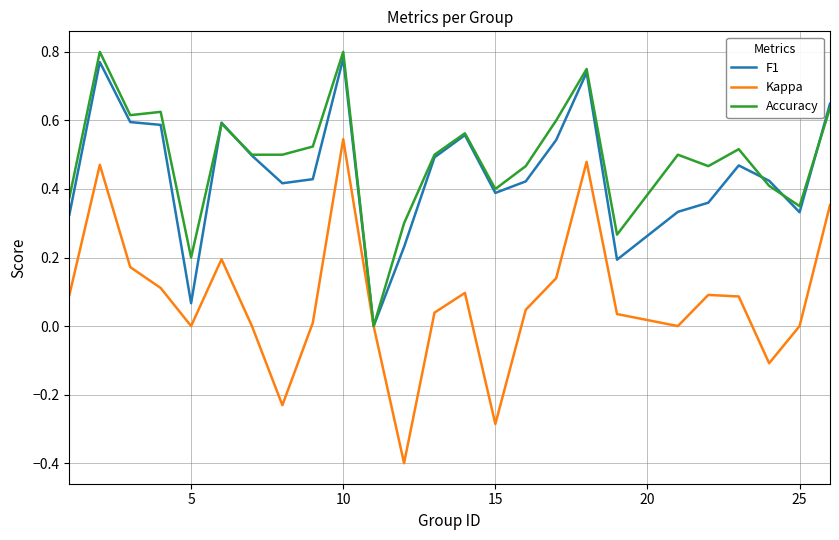

Which series has the widest spread of values?

Kappa